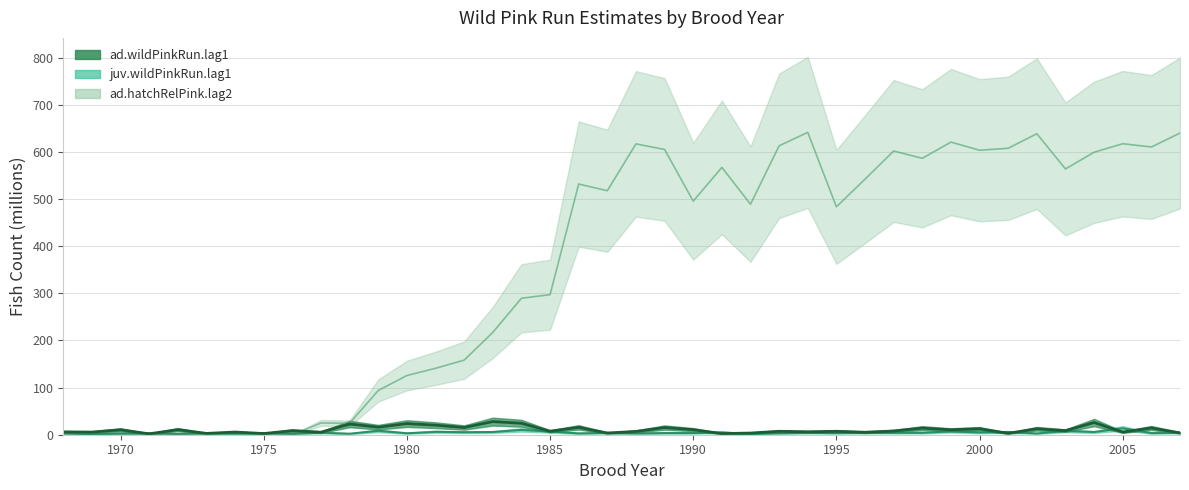

The value of ad.wildPinkRun.lag1 at 1969 is 7.5. True or false?

False